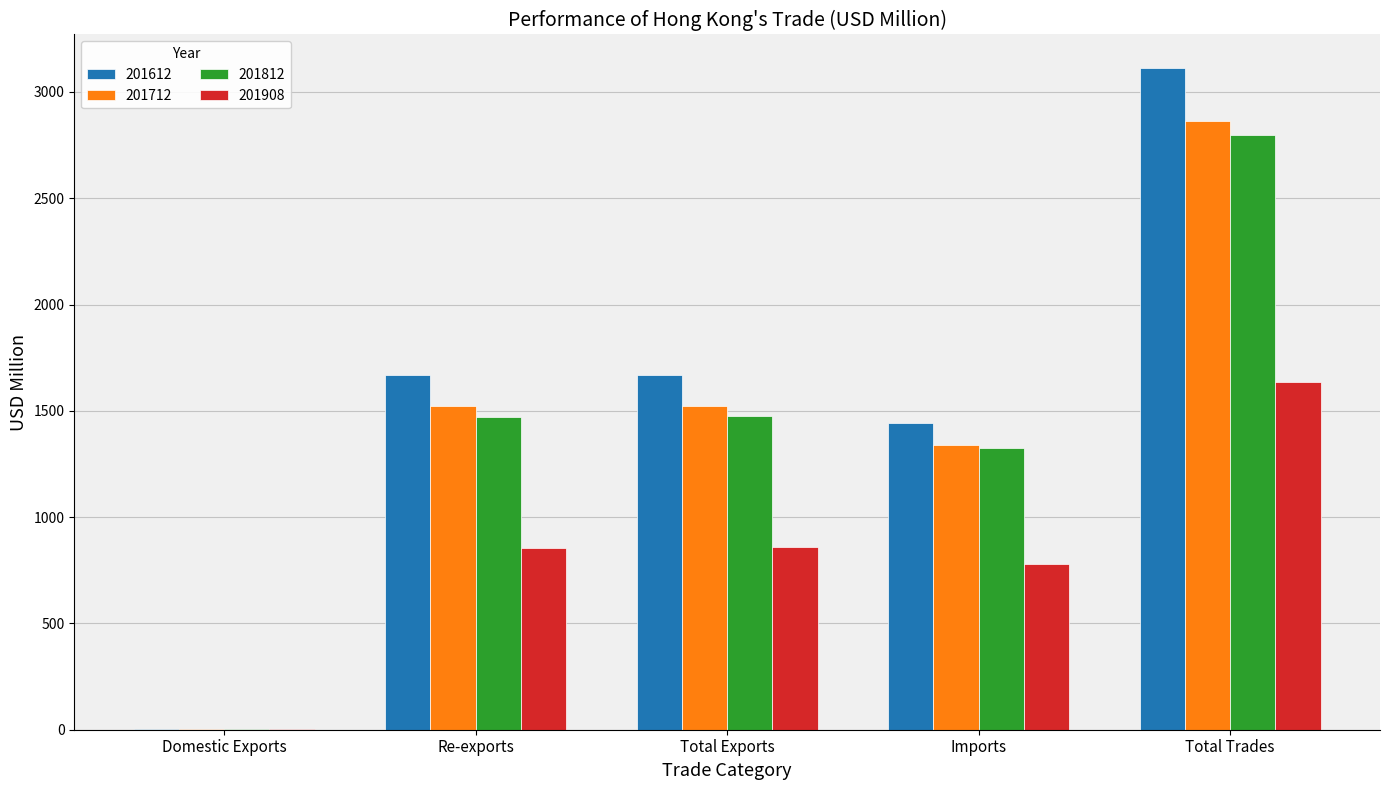

Does the chart contain stacked bars?

No